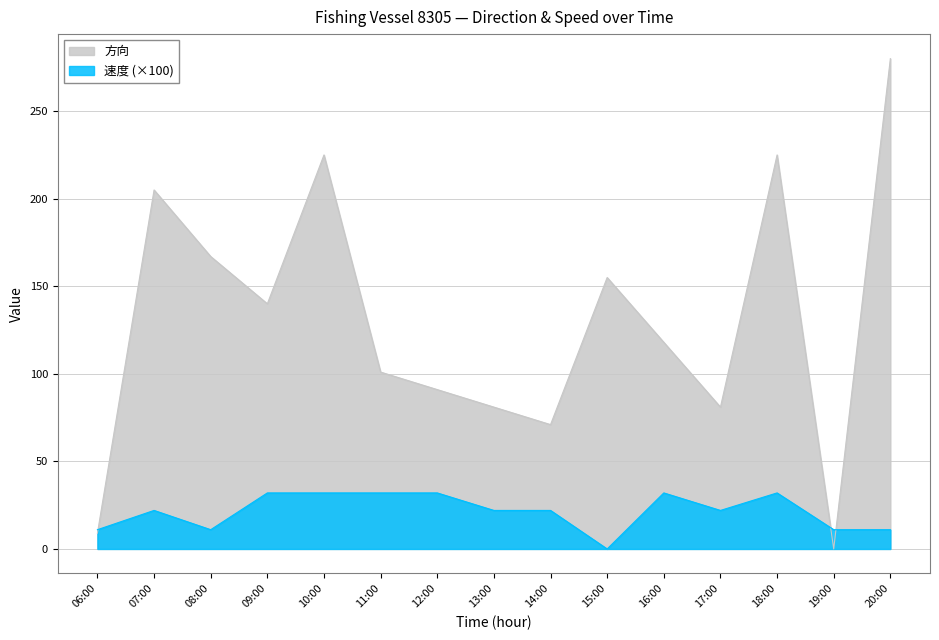

At which category does 方向 reach its first local peak?

07:00